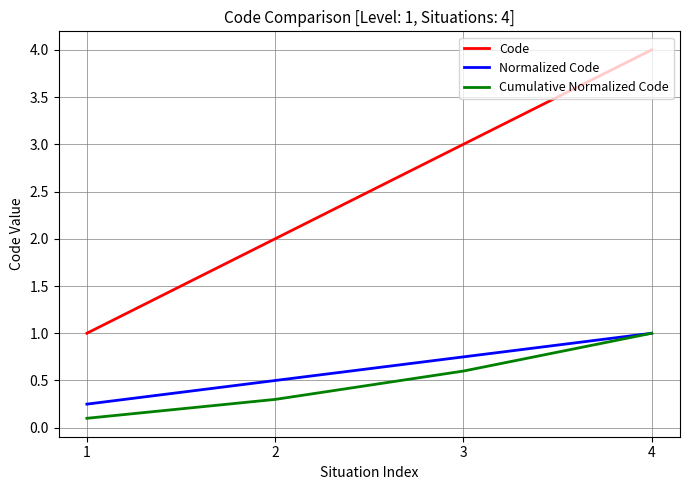

Which series has the widest spread of values?

Code